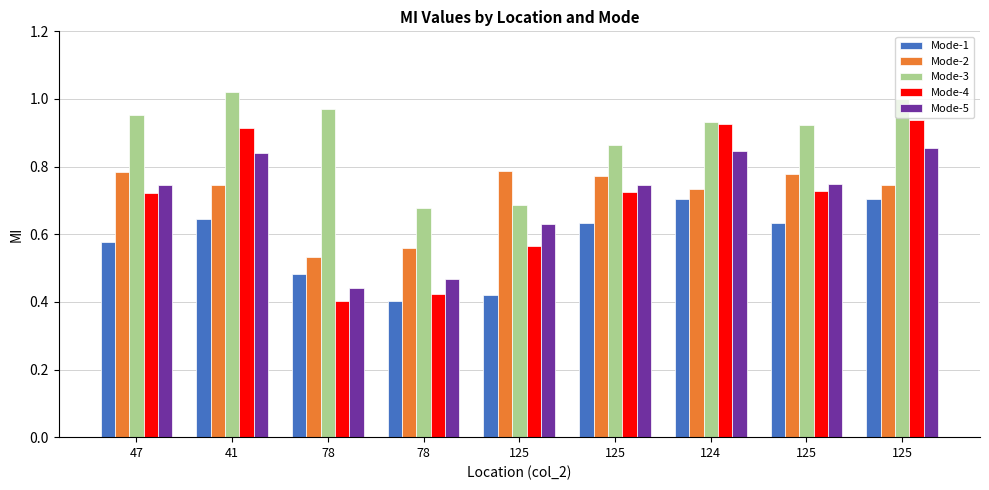

How many categories are shown in the chart?

9